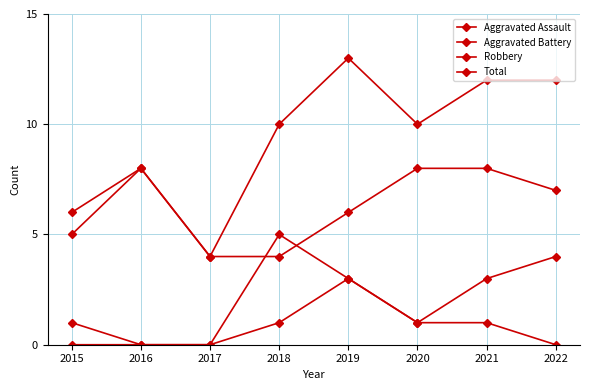

Is it true that Total equals 10 at 2018?

True